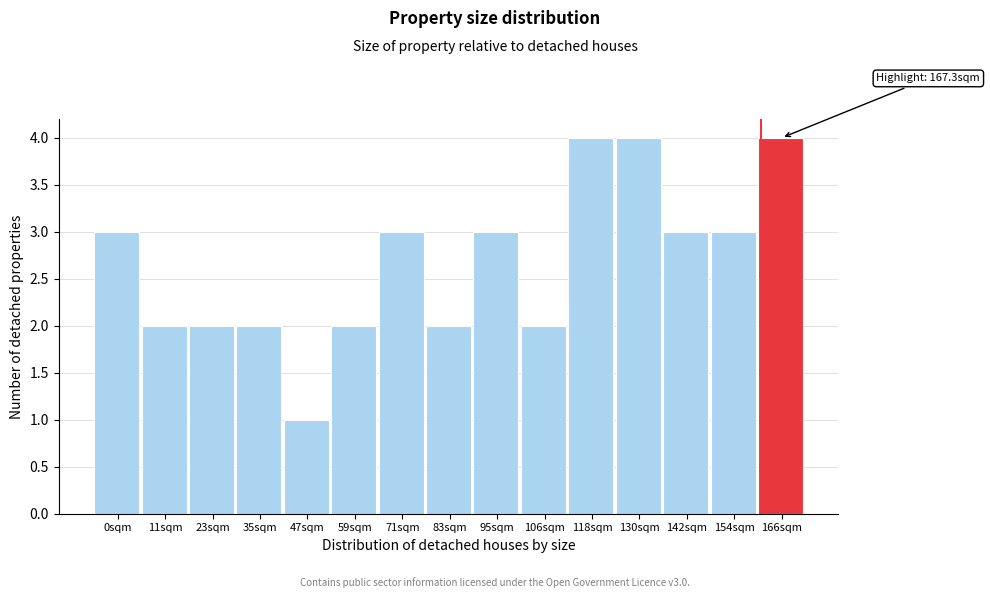

Reading left to right, what are all the values shown in this chart?

0sqm=3	11sqm=2	23sqm=2	35sqm=2	47sqm=1	59sqm=2	71sqm=3	83sqm=2	95sqm=3	106sqm=2	118sqm=4	130sqm=4	142sqm=3	154sqm=3	166sqm=4